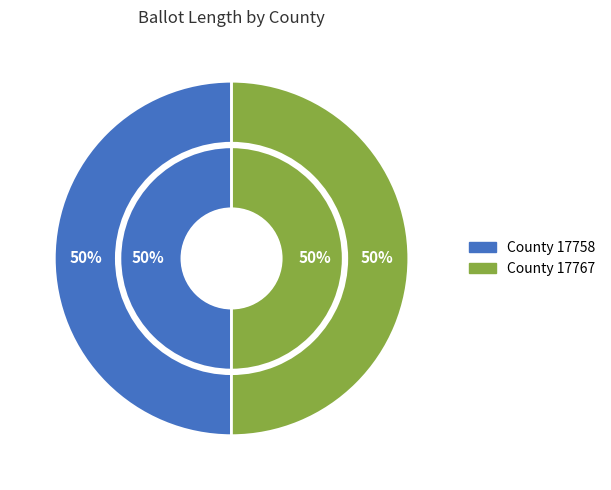

To the nearest percent, what is the combined percentage of 17758 and 17767?

100%